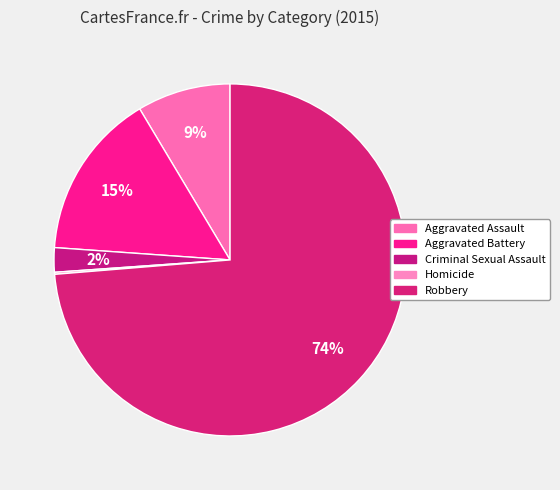

How many slices are in this pie chart?

5